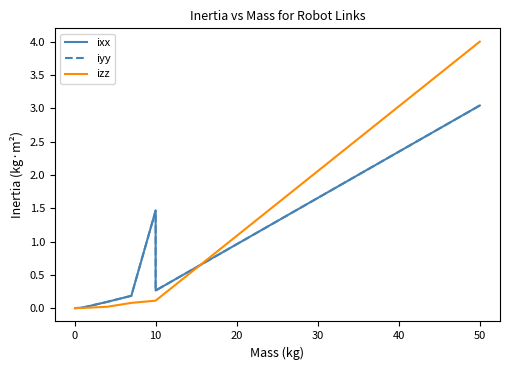

How many categories are shown in the chart?

9